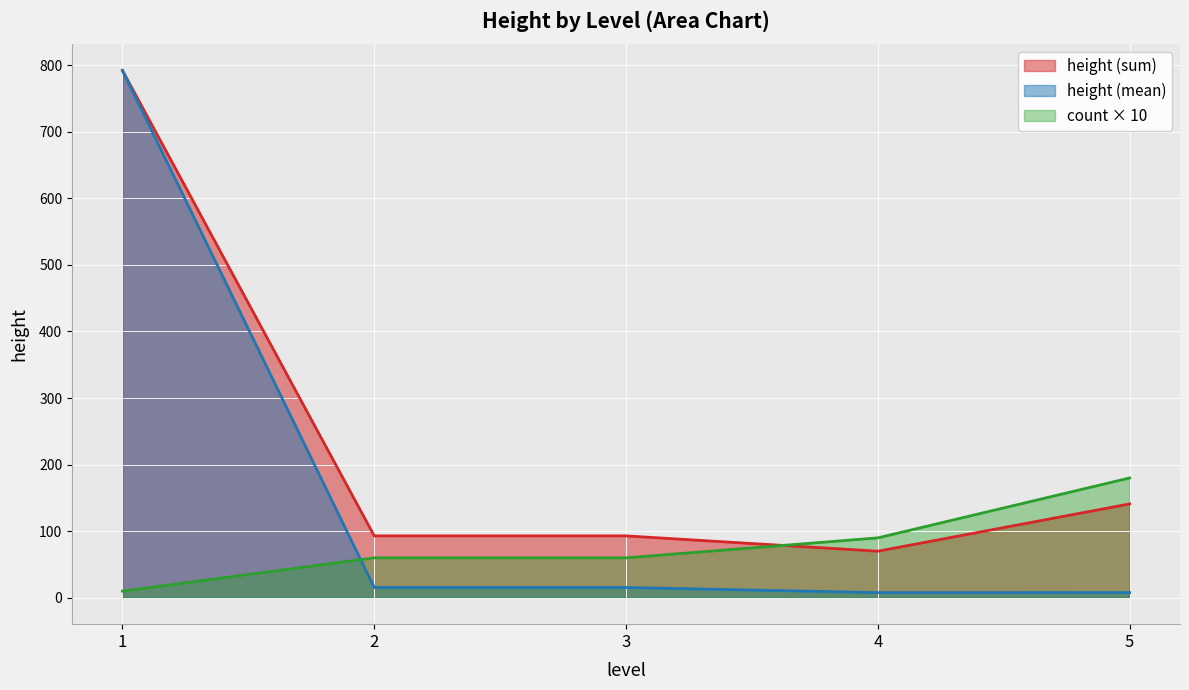

True or false: height (mean) and count × 10 cross at least once.

True